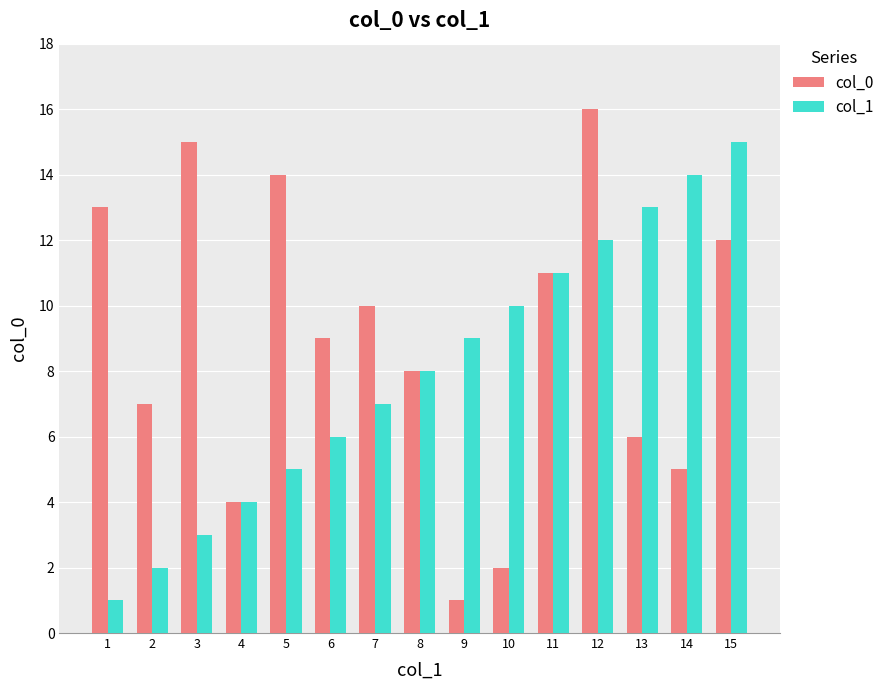

Where does the col_0 series first go above 9?

1